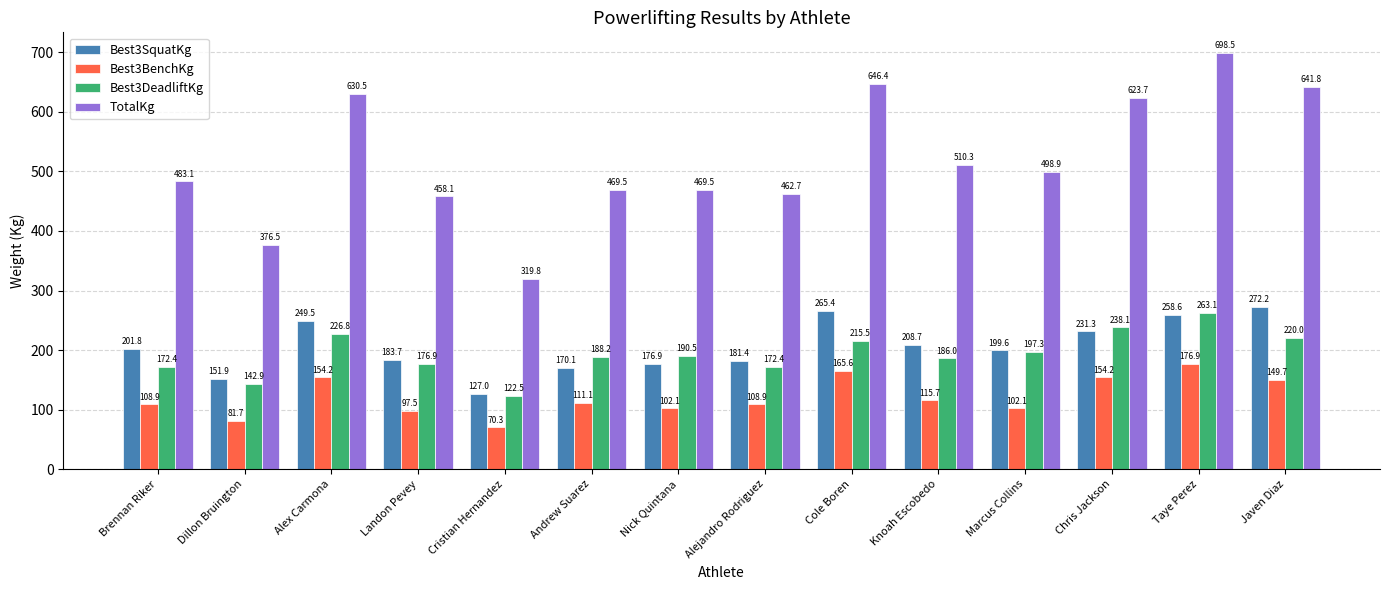

Rank the series at Javen Diaz from lowest to highest value.

Best3BenchKg, Best3DeadliftKg, Best3SquatKg, TotalKg